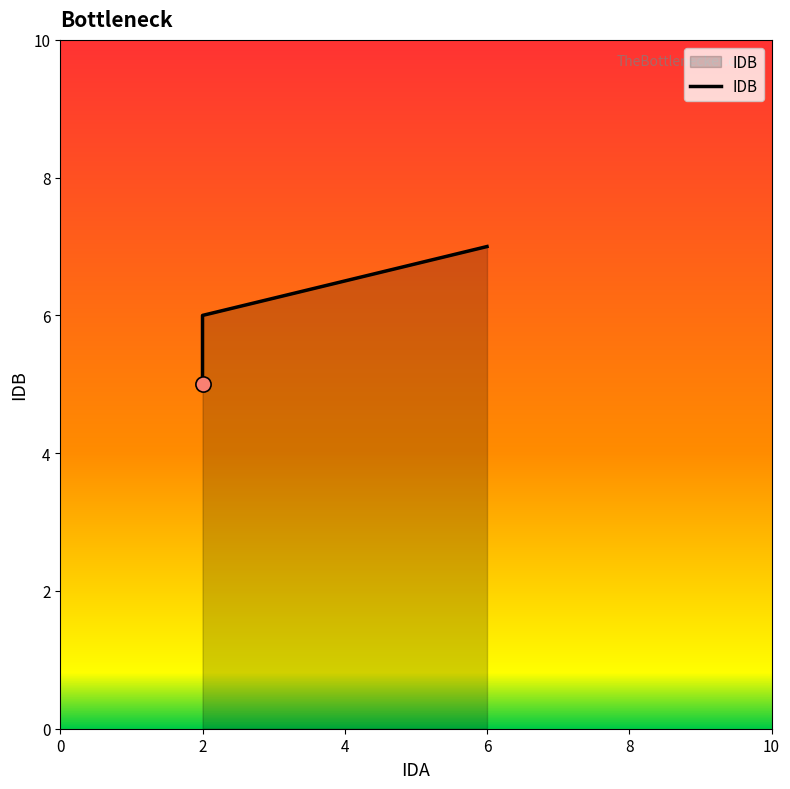

What is the change in value from 2 to 6?

+2